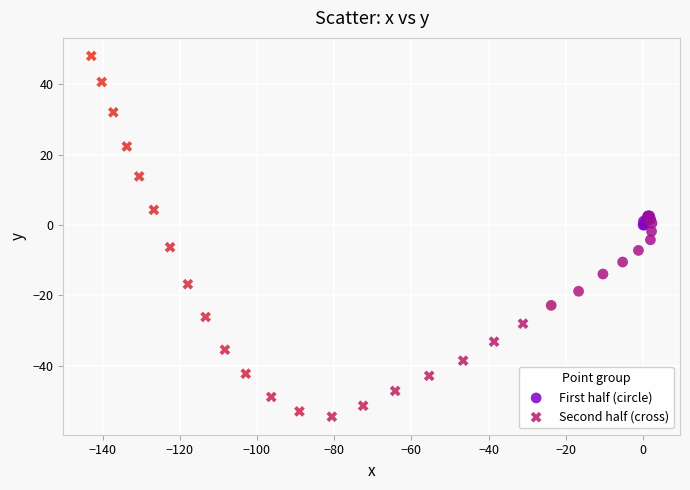

Which series reaches the maximum Y coordinate?

Second half (cross)